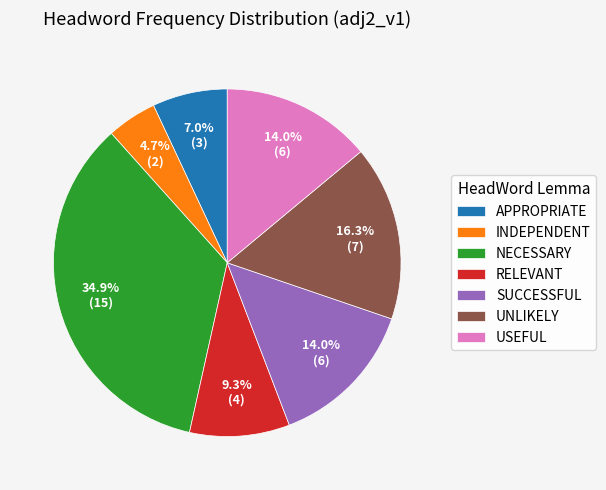

How many segments does this pie chart have?

7